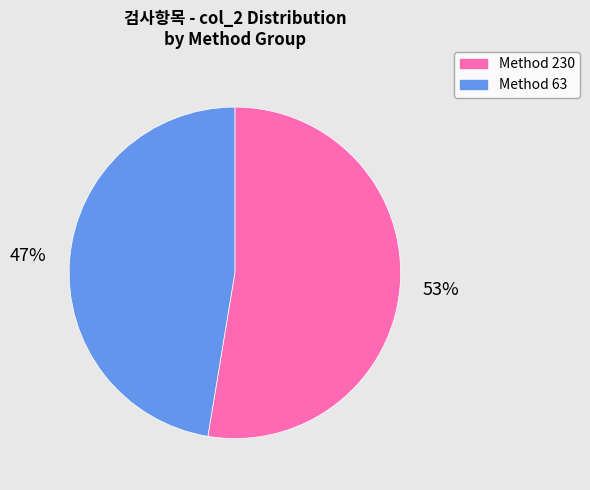

Combined, do Method 63 and Method 230 account for over 50%?

Yes